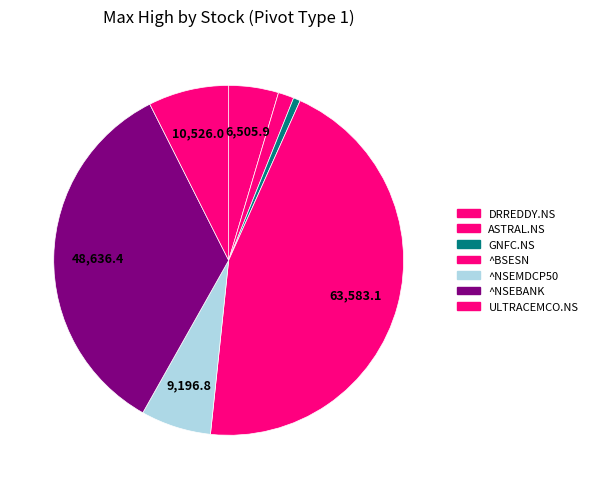

How many segments does this pie chart have?

7